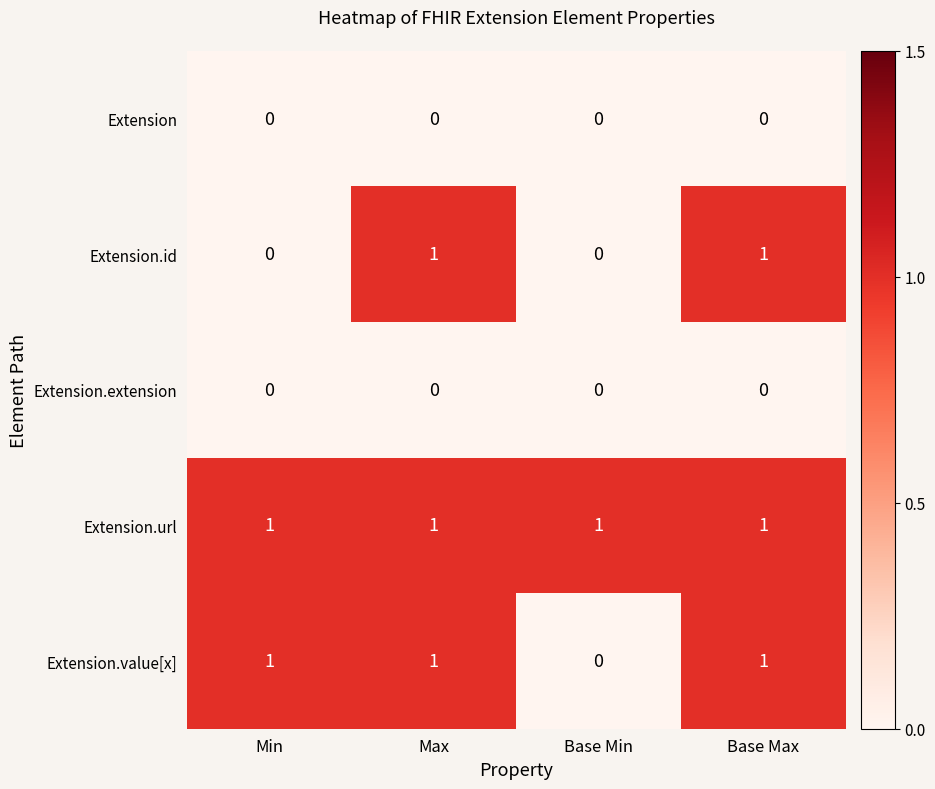

What is the sum of all Extension.url values?

4